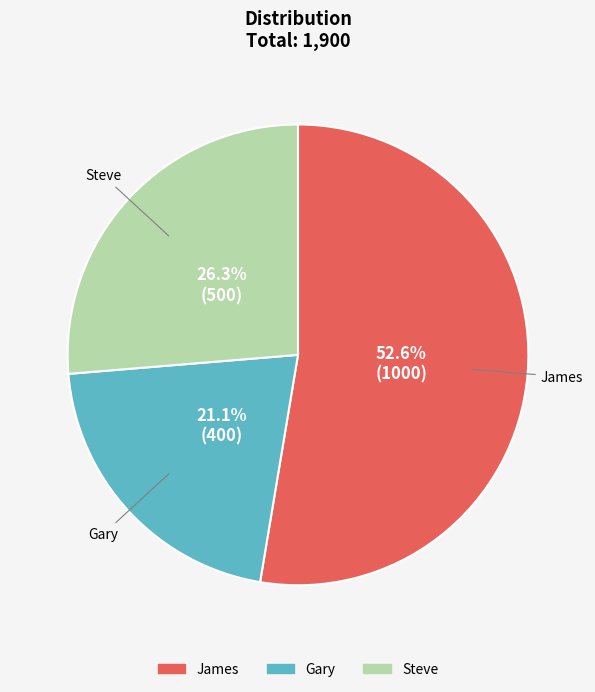

To the nearest percent, what portion does James represent?

53%